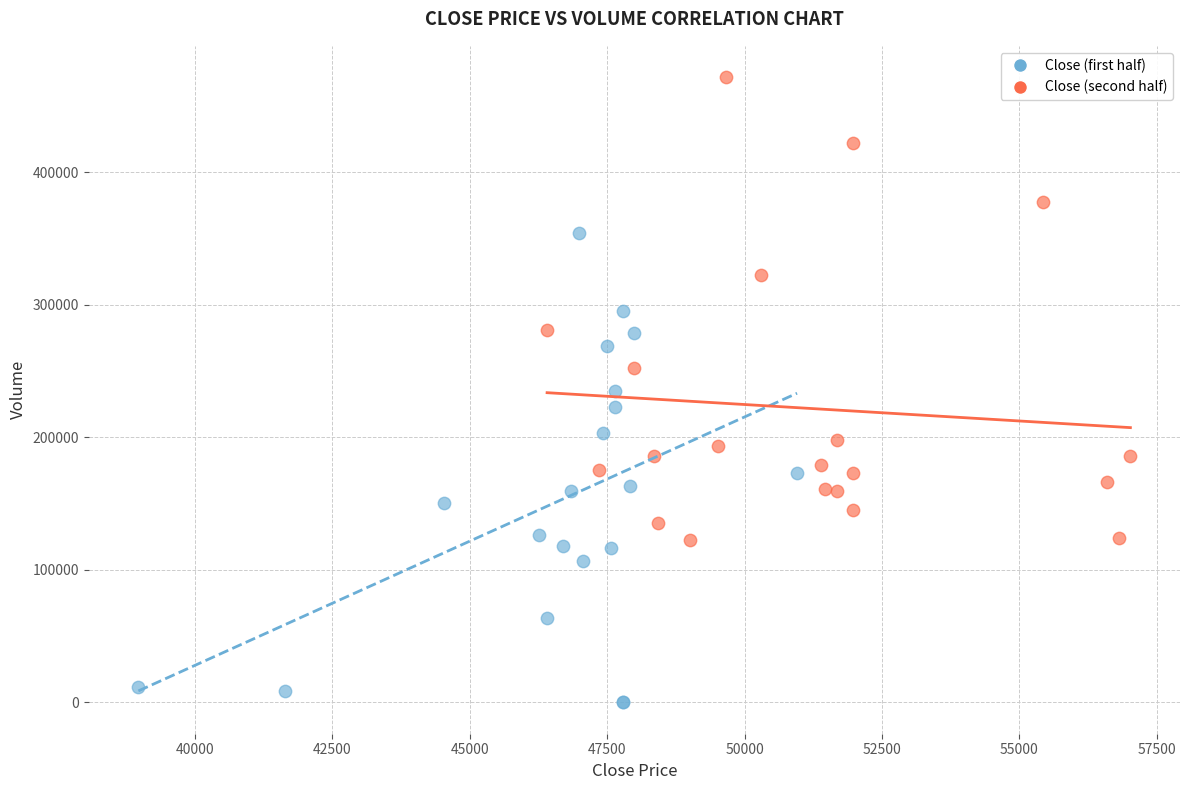

Which series reaches the minimum Y coordinate?

Close (first half)